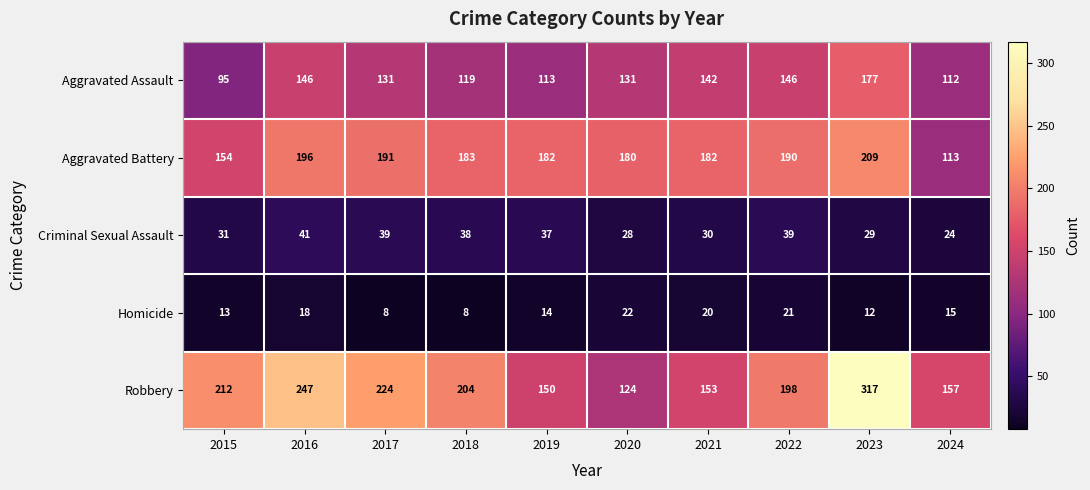

Rank the series by their maximum value, from lowest to highest.

Homicide, Criminal Sexual Assault, Aggravated Assault, Aggravated Battery, Robbery